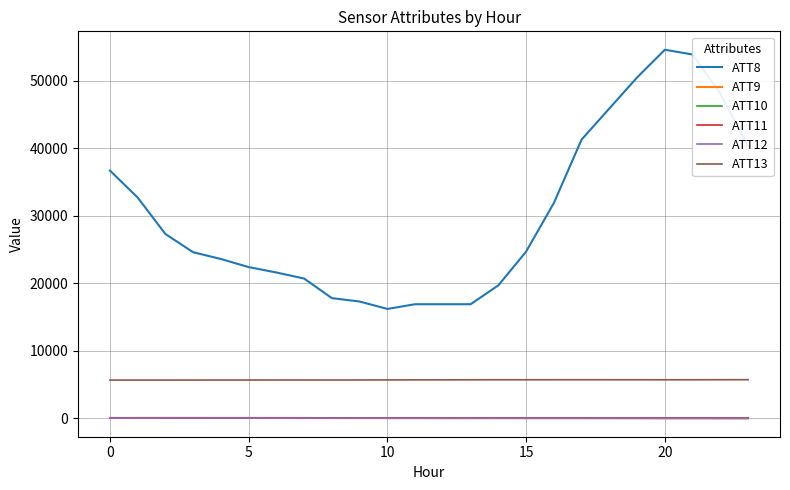

In ATT9, how many points are higher than both neighbors (excluding endpoints)?

1